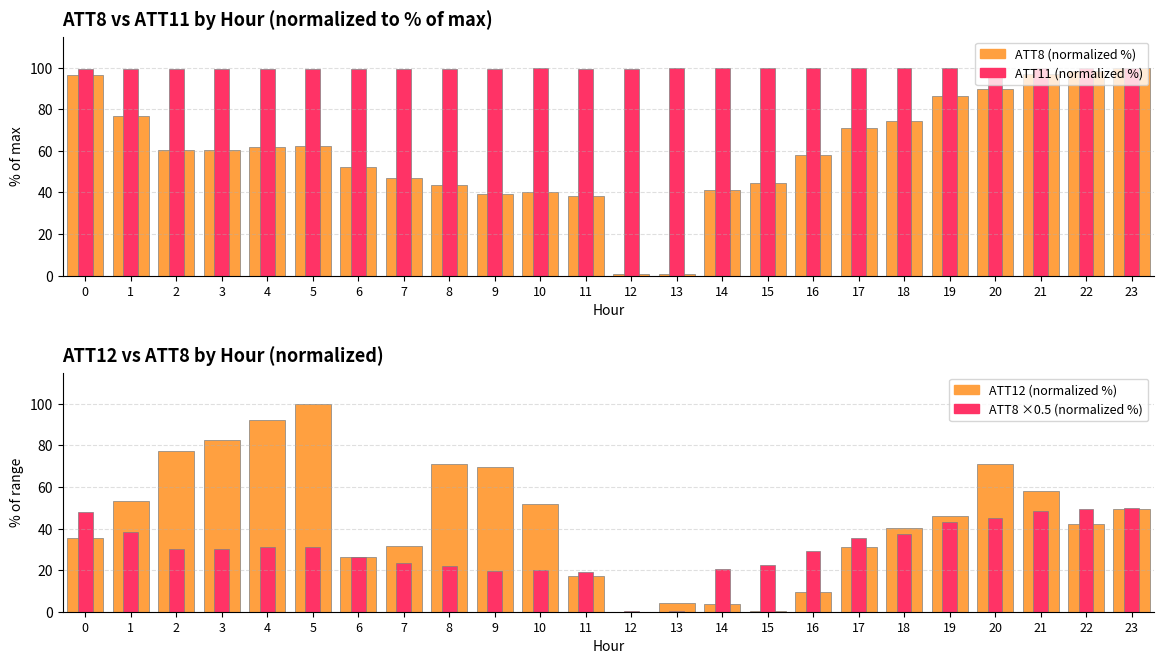

Reading left to right, what are all the values shown in this chart?

ATT8 (normalized %): 0=96.4	1=76.8	2=60.3	3=60.3	4=62.1	5=62.5	6=52.2	7=46.9	8=43.8	9=39.3	10=40.2	11=38.4	12=0.9	13=0.9	14=41.1	15=44.6	16=58.0	17=71.0	18=74.6	19=86.6	20=89.7	21=96.9	22=98.7	23=100.0
ATT11 (normalized %): 0=99.3	1=99.4	2=99.4	3=99.5	4=99.5	5=99.5	6=99.4	7=99.4	8=99.5	9=99.6	10=99.7	11=99.6	12=99.6	13=99.7	14=99.8	15=99.7	16=99.8	17=99.8	18=99.9	19=99.9	20=100.0	21=100.0	22=99.9	23=99.9
ATT12 (normalized %): 0=35.6	1=53.4	2=77.3	3=82.7	4=92.5	5=100.0	6=26.1	7=31.6	8=71.0	9=69.9	10=51.9	11=17.0	12=0.0	13=4.3	14=3.8	15=0.4	16=9.3	17=31.1	18=40.4	19=46.0	20=71.0	21=58.1	22=42.3	23=49.2